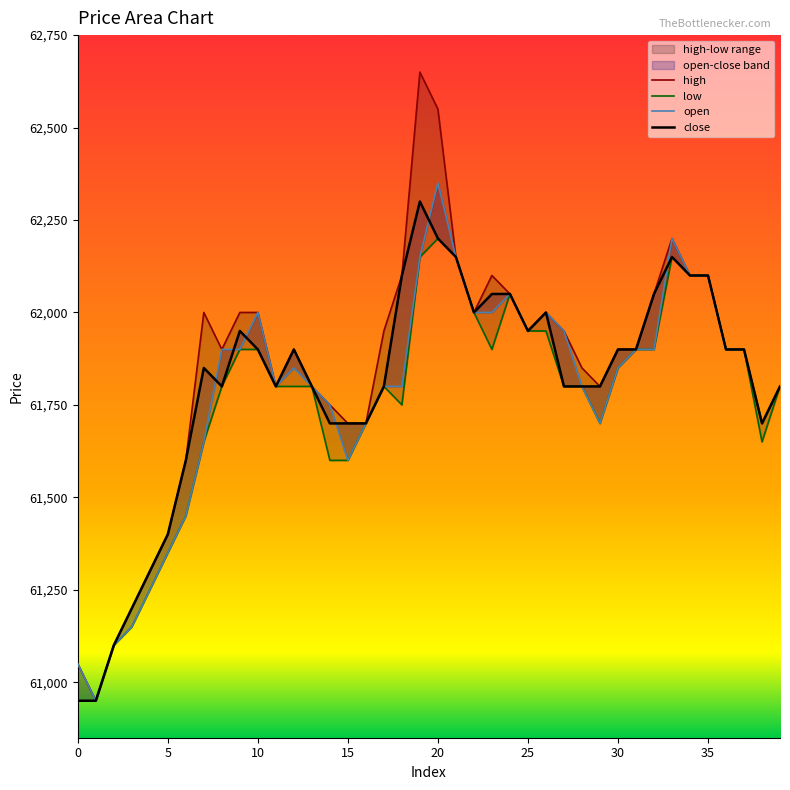

Rank the categories by low value from lowest to highest.

0, 1, 2, 3, 4, 5, 6, 14, 15, 7, 38, 16, 29, 18, 8, 11, 12, 13, 17, 27, 28, 39, 30, 9, 10, 23, 31, 32, 36, 37, 25, 26, 22, 24, 34, 35, 19, 21, 33, 20